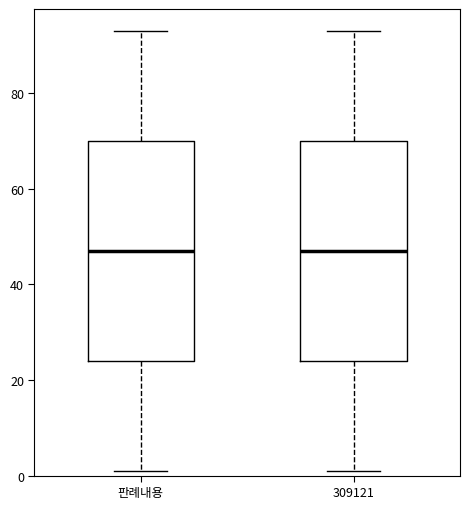

Reading left to right, transcribe this box plot: for each box, give where its median line is, the range the box spans, and where its two whiskers end, as read against the y-axis. The values are not printed on the chart, so give them approximately, as read against the axis.

판례내용: median 48, box 24 to 70, whiskers 2 to 94
309121: median 48, box 24 to 70, whiskers 2 to 94